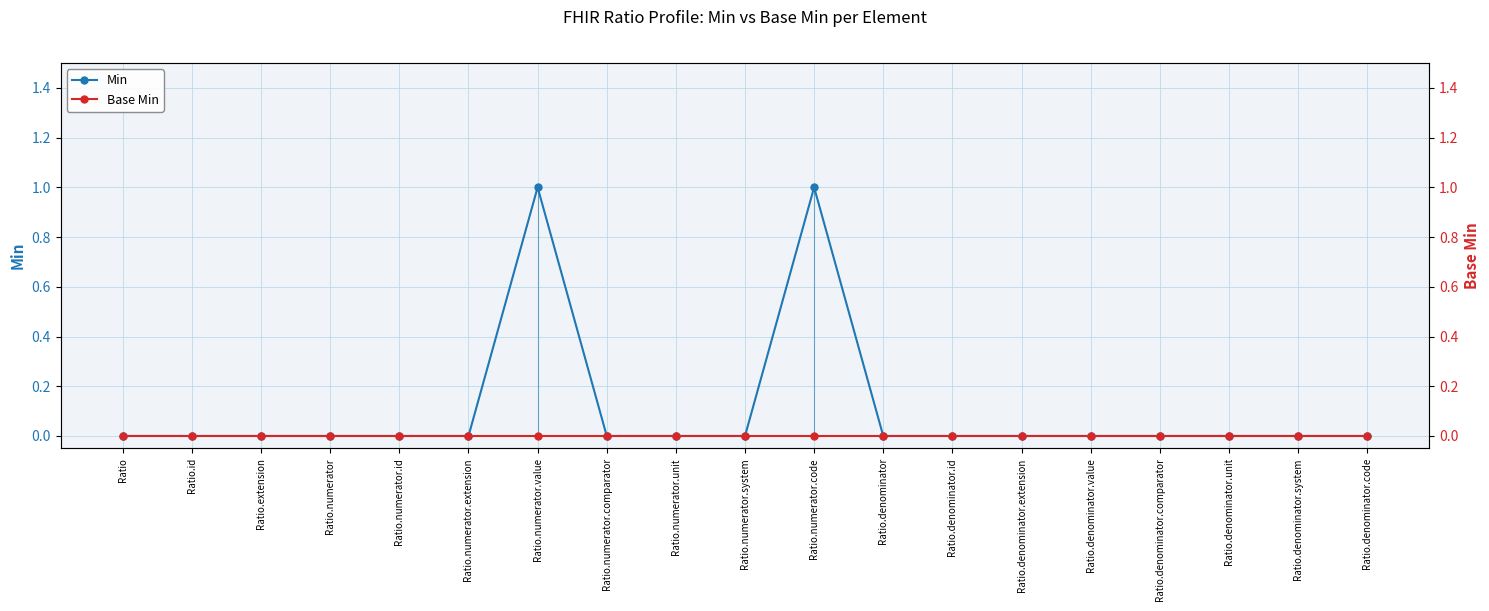

What is the label of the 1st point from the left?

Ratio